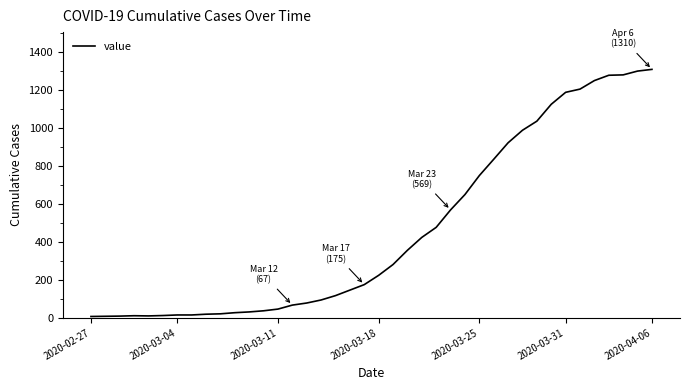

What is the difference between the maximum and minimum values?

1303